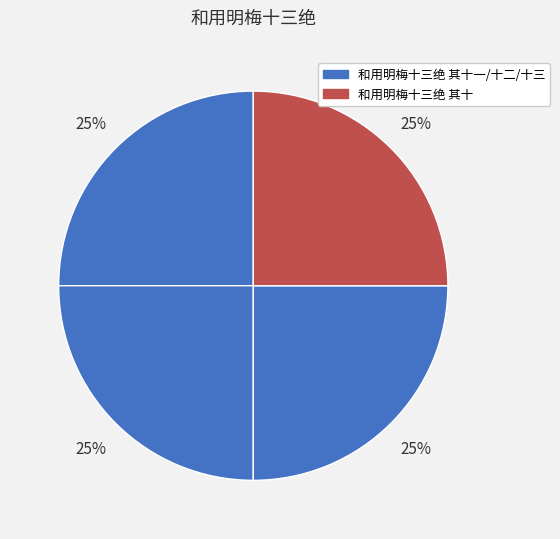

How many slices are in this pie chart?

4